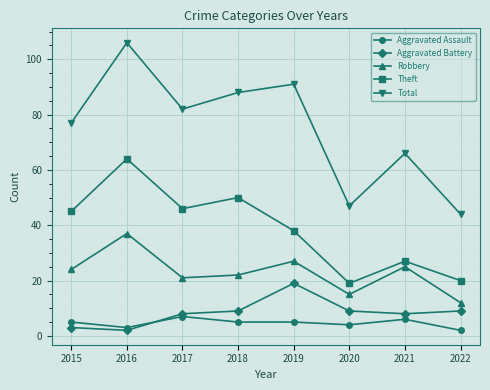

What is the value of the Aggravated Battery point at the 7th from the left?

8